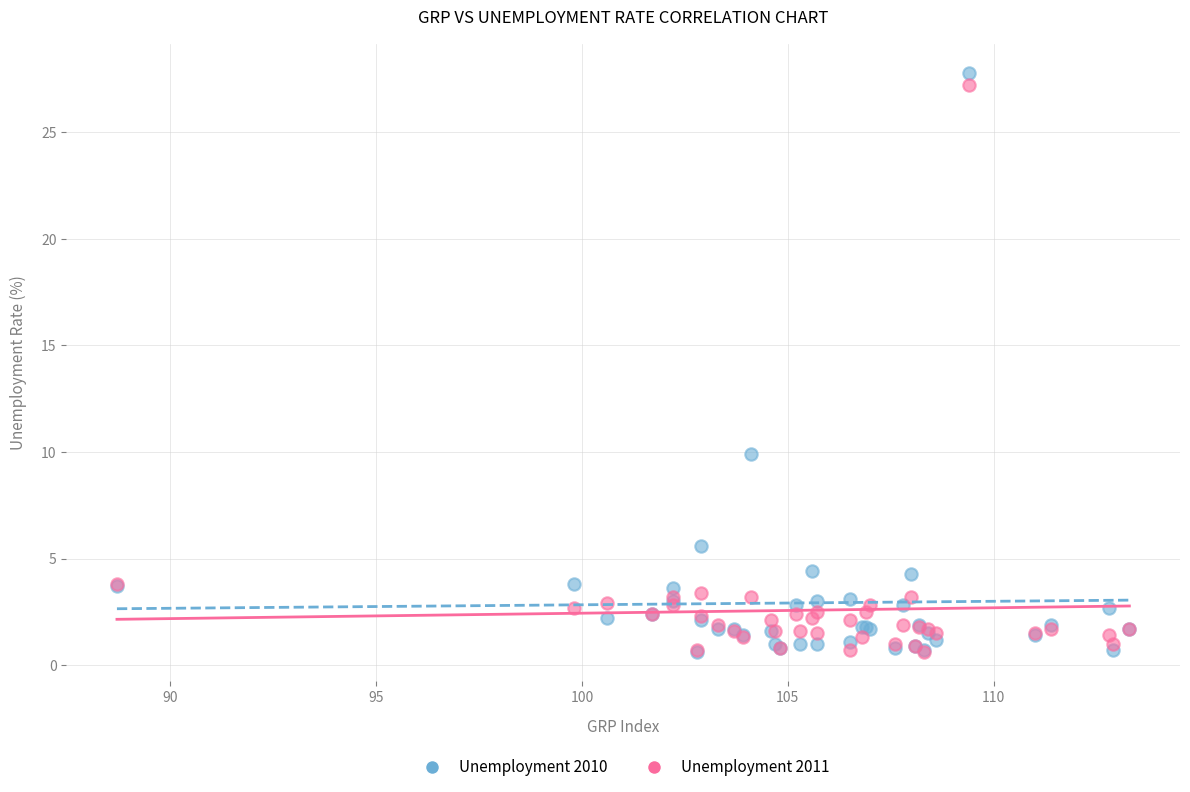

Across all series, what Y value is closest to 14?

9.9